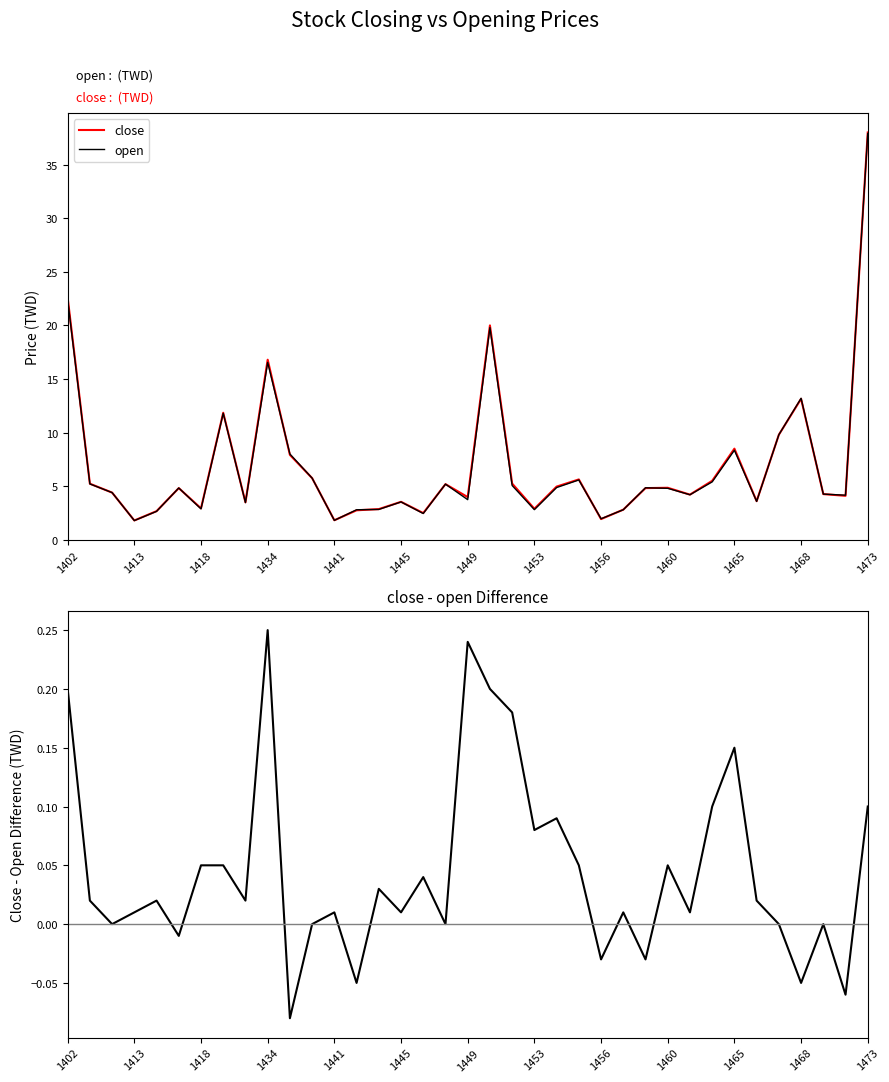

Which series has the largest range (max minus min)?

close